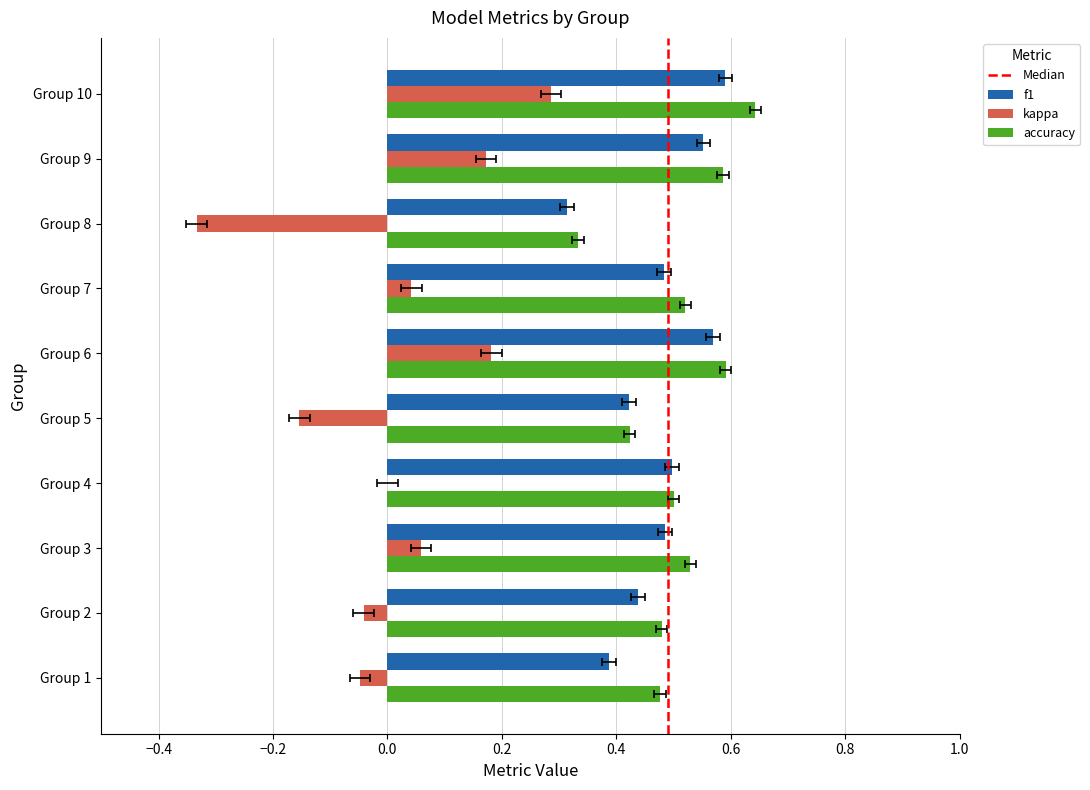

Which has a higher value, Group 8 or Group 10?

Group 10